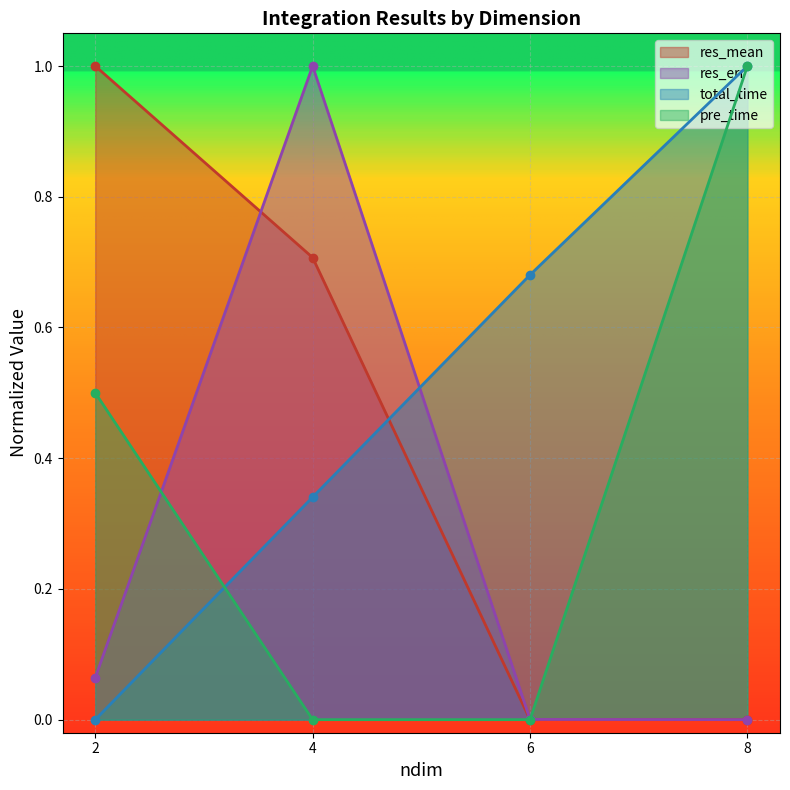

Which series has the widest spread of values?

res_mean